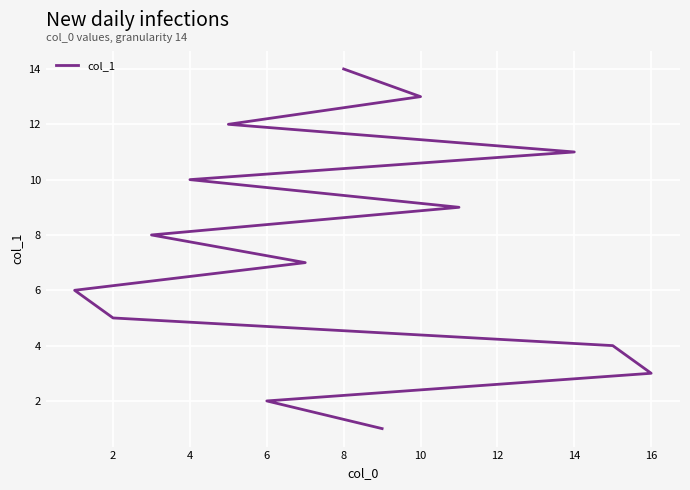

The chart shows a value of 6 at 6. True or false?

False